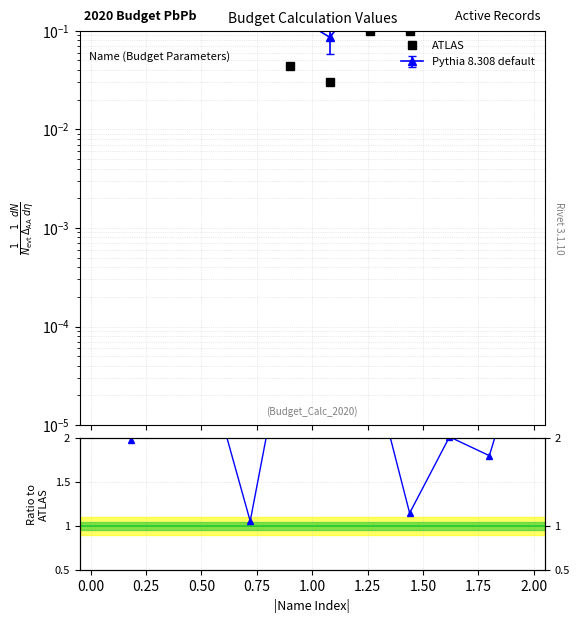

What is the difference between the maximum and second lowest values in the Ratio to ATLAS series?

2.3